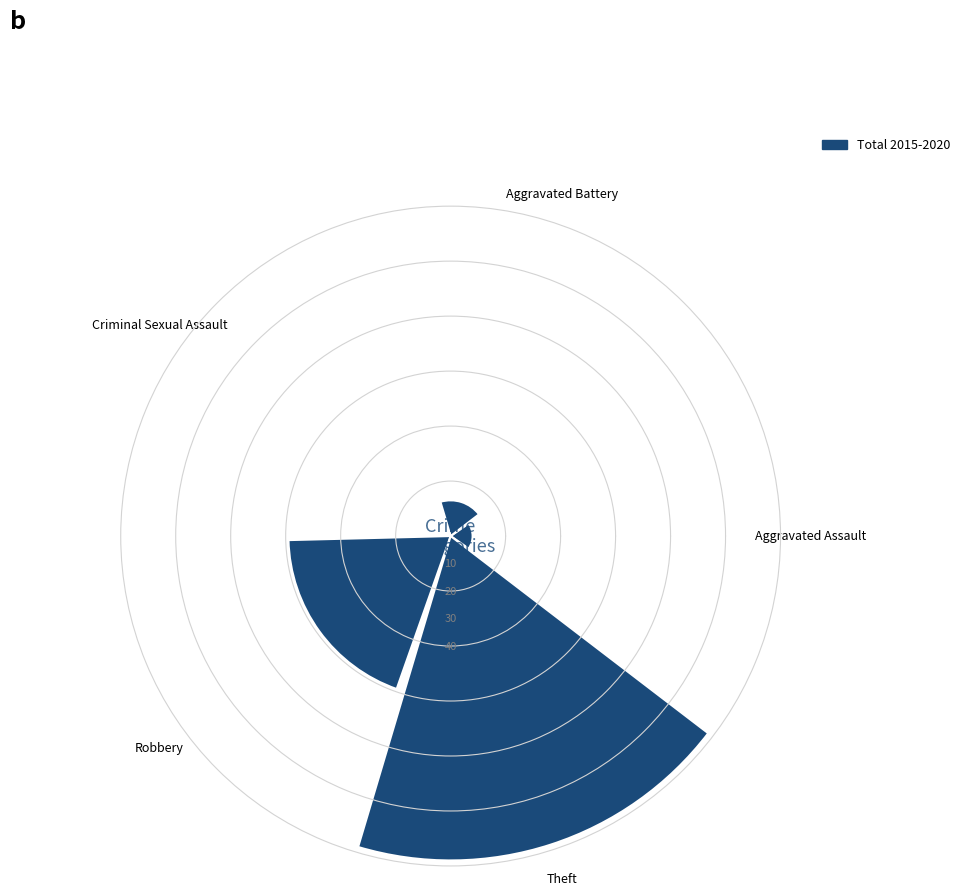

What is the minimum value shown in the chart?

1